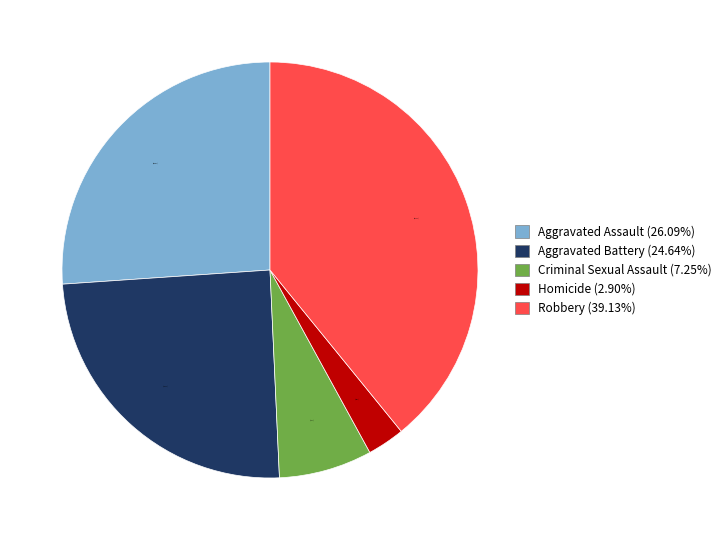

True or false: Robbery accounts for 39% of the total.

True